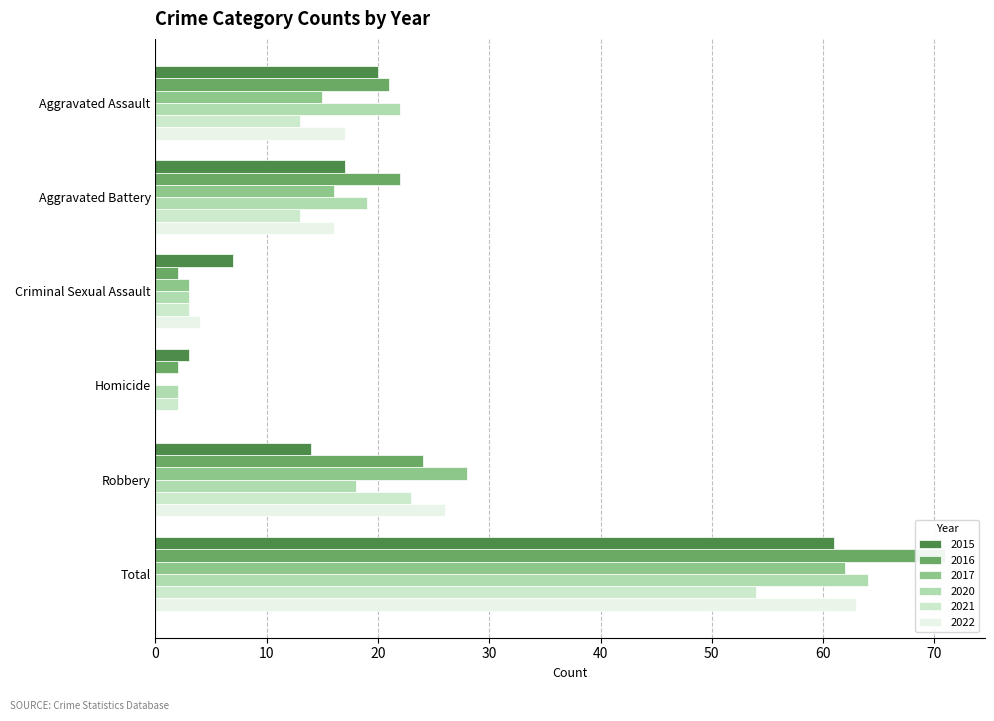

Which series has the largest total across all categories?

2016